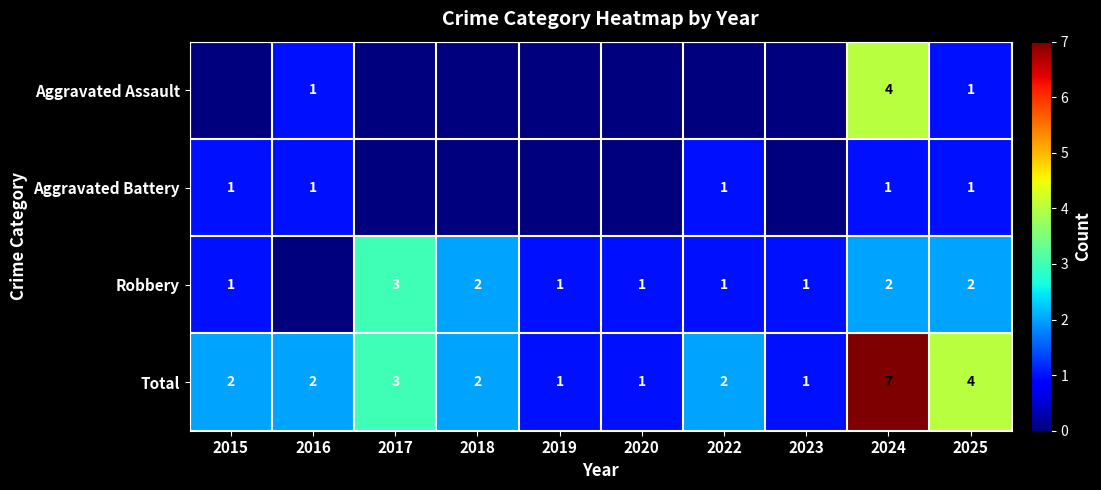

True or false: Aggravated Battery has a value of 1 at 2025.

True